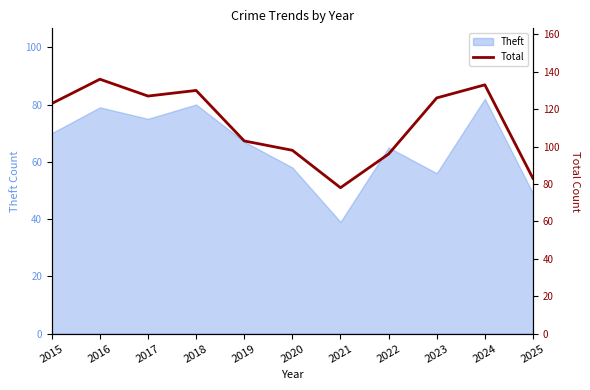

At which label does the data first exceed 123?

2016